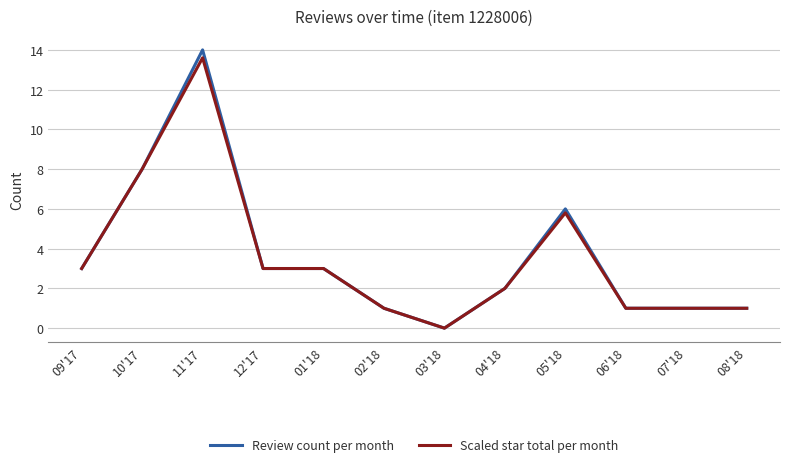

The Scaled star total per month series shows 8.0 at 10'17. True or false?

True